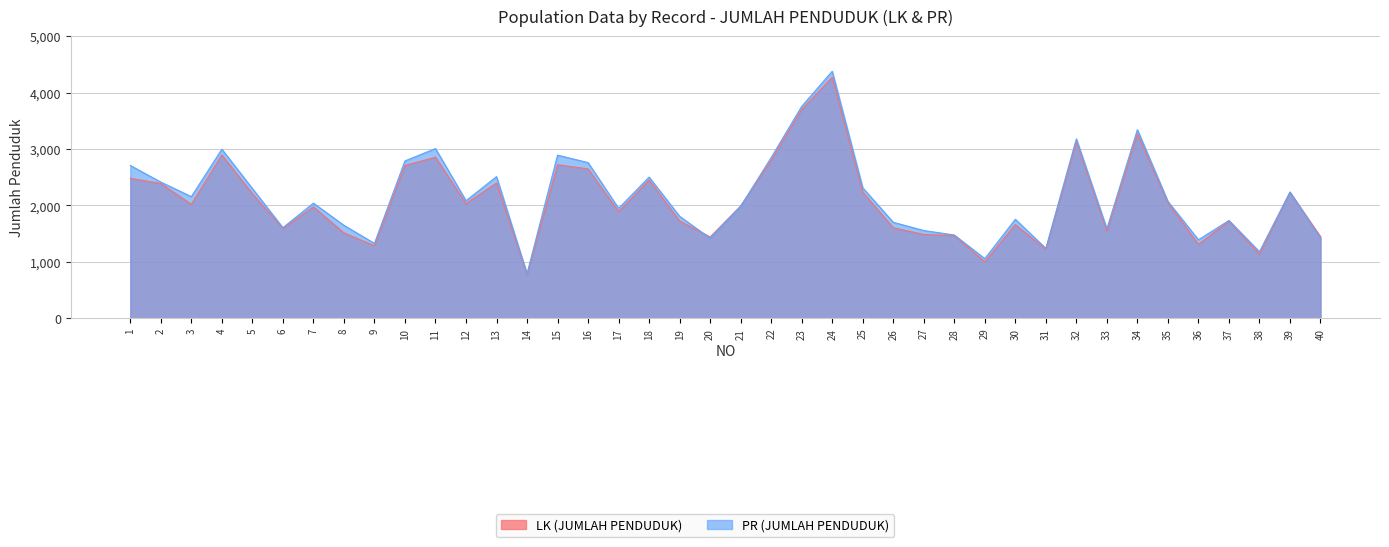

Reading right to left, extract all data points from this chart.

LK (JUMLAH PENDUDUK): 40=1446	39=2234	38=1137	37=1725	36=1311	35=2048	34=3272	33=1543	32=3133	31=1221	30=1662	29=1002	28=1465	27=1487	26=1604	25=2238	24=4275	23=3703	22=2802	21=1992	20=1442	19=1726	18=2452	17=1890	16=2650	15=2722	14=774	13=2400	12=2034	11=2856	10=2711	9=1286	8=1514	7=1975	6=1594	5=2209	4=2896	3=2022	2=2389	1=2483
PR (JUMLAH PENDUDUK): 40=1423	39=2239	38=1180	37=1734	36=1392	35=2072	34=3345	33=1586	32=3182	31=1240	30=1755	29=1057	28=1477	27=1556	26=1702	25=2314	24=4381	23=3758	22=2850	21=1983	20=1419	19=1808	18=2504	17=1949	16=2761	15=2893	14=789	13=2512	12=2085	11=3010	10=2791	9=1328	8=1648	7=2042	6=1606	5=2301	4=2998	3=2157	2=2415	1=2710